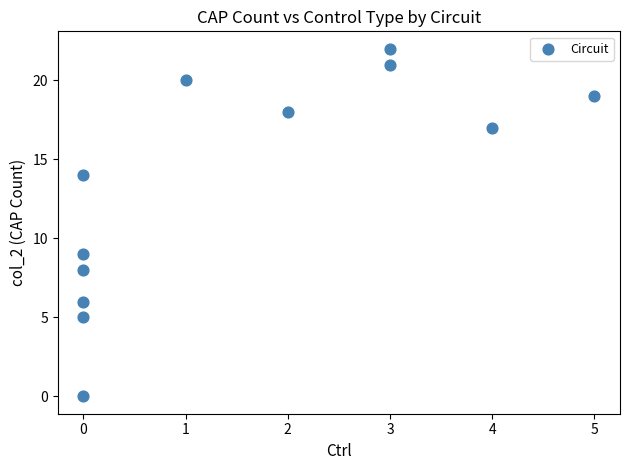

What Y value in the scatter plot is closest to 11?

9